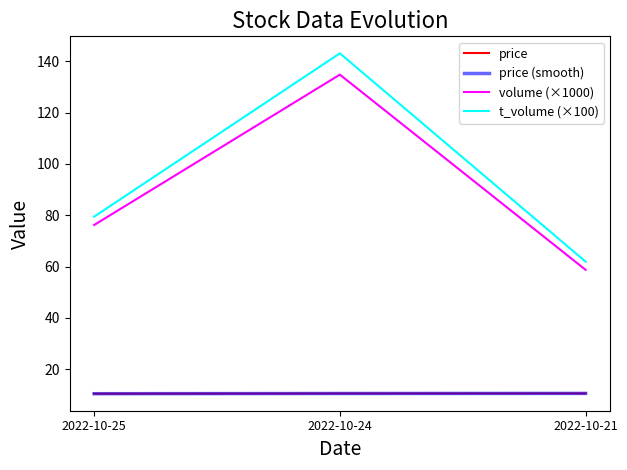

Does the chart have visible grid lines?

No